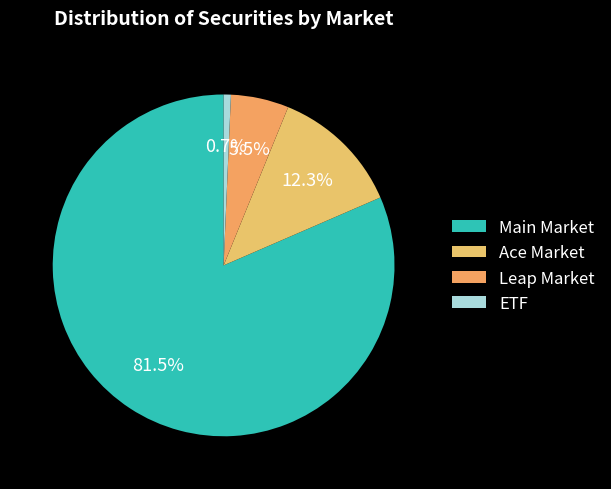

What is the change in value from Main Market to Leap Market?

-111